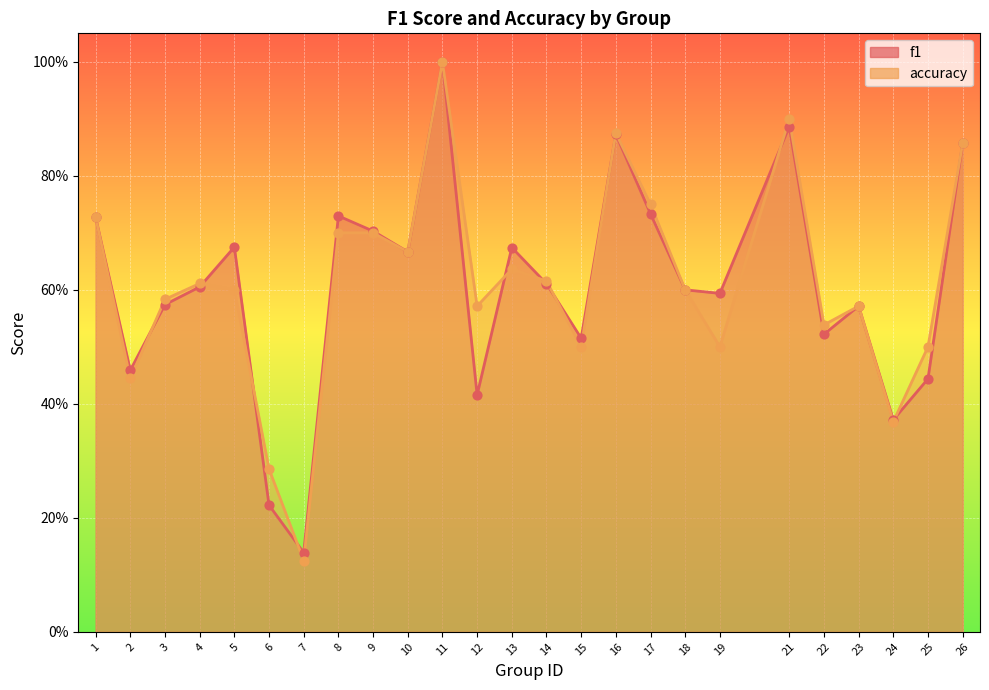

Is the value of accuracy at 1 greater than the value of f1 at 2?

Yes